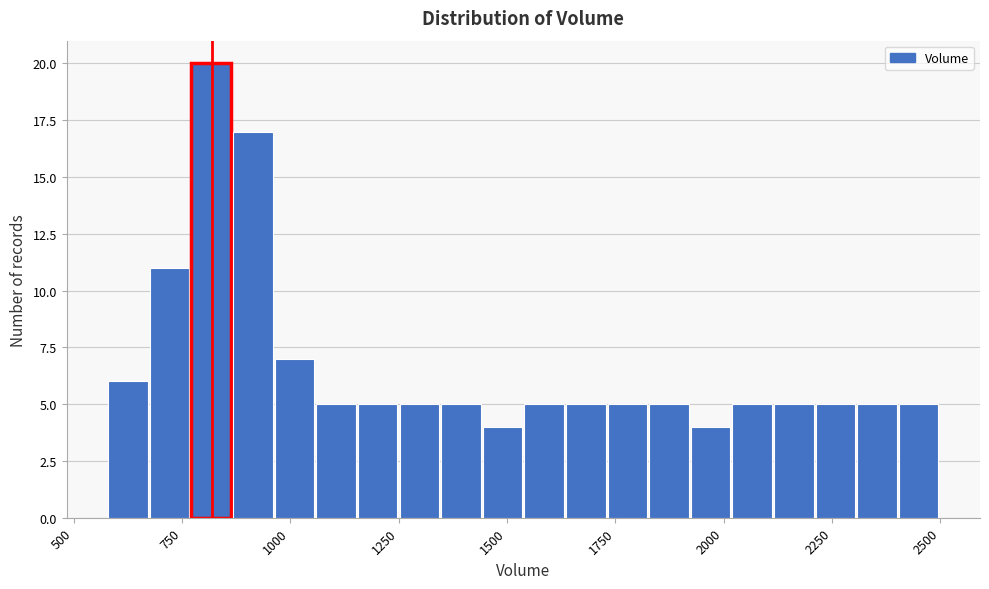

Around what value on the x-axis is the tallest bar? Give the approximate position of its centre, as read against the axis.

800